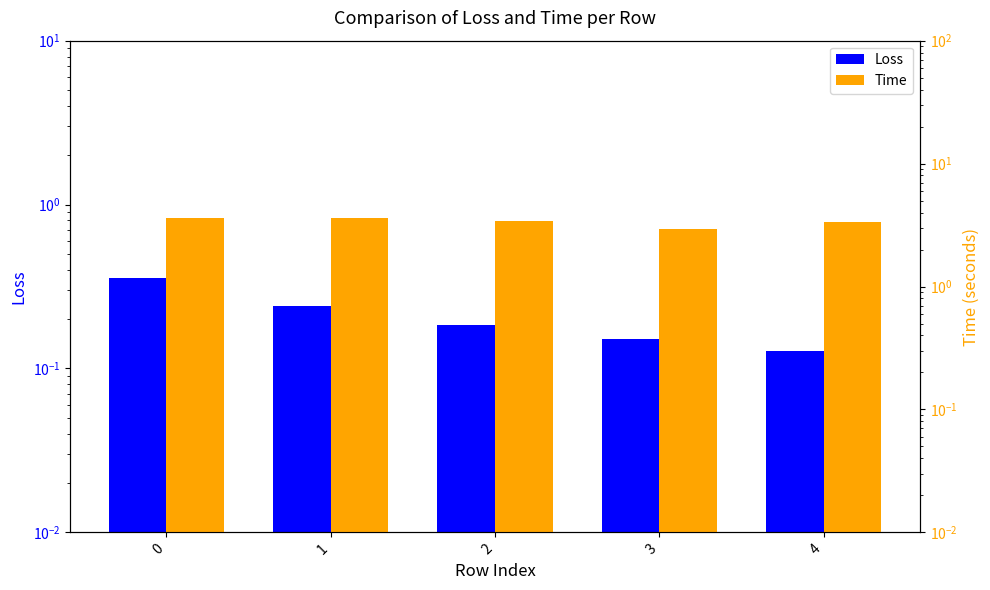

List the series in order of their overall mean, highest first.

Time, Loss